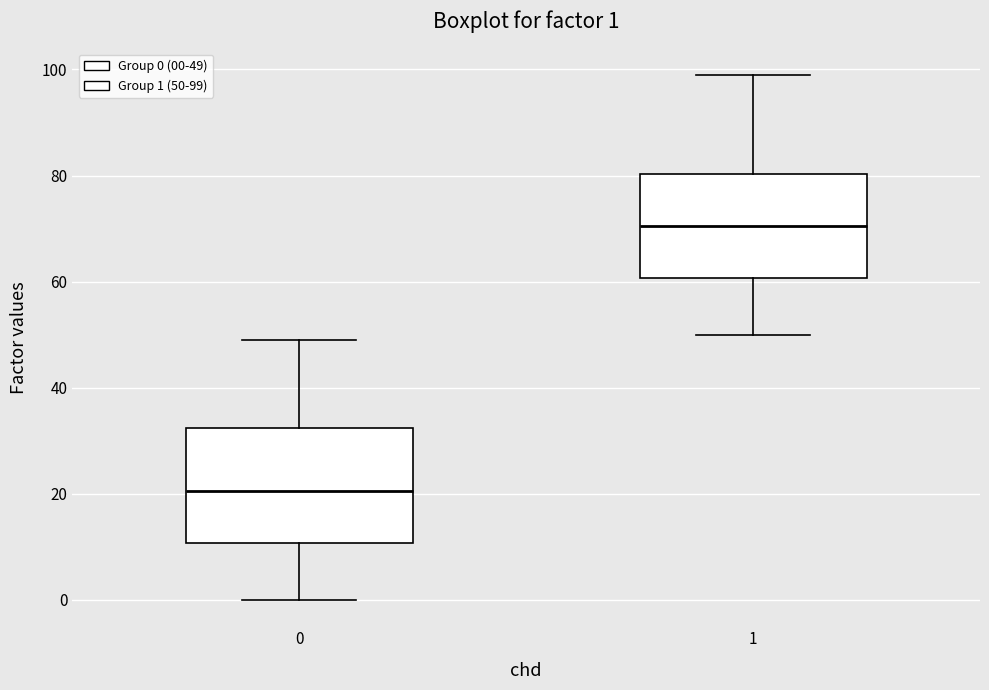

Which box has the highest median line?

1